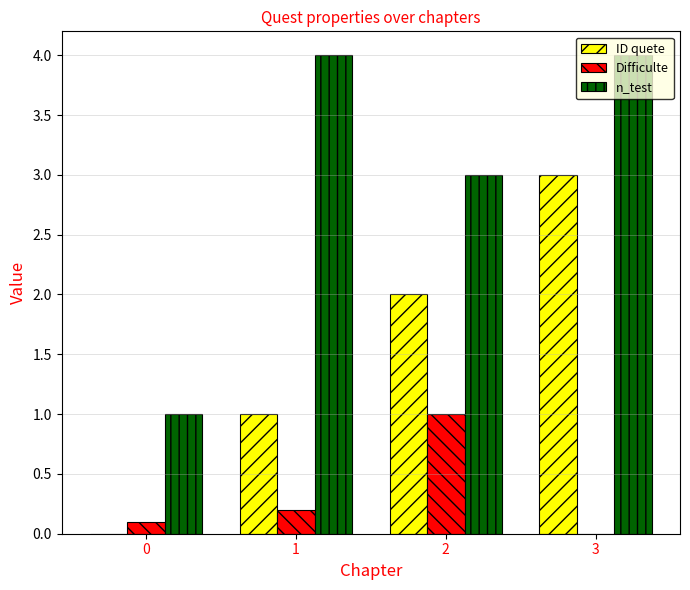

Which category has the highest value in the Difficulte series?

2